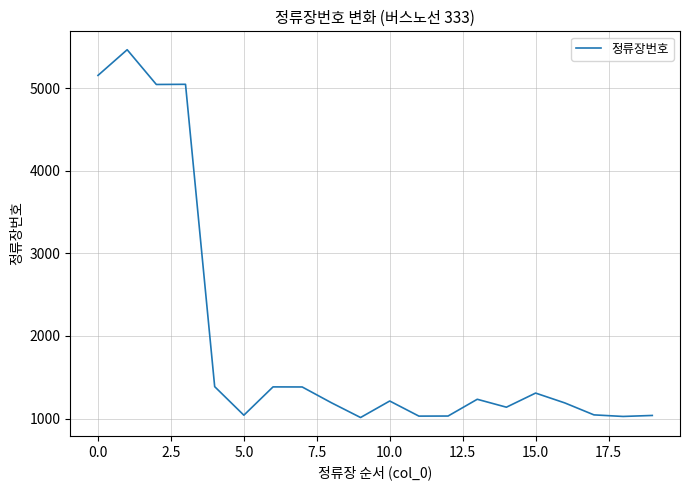

What is the smallest value displayed?

1012